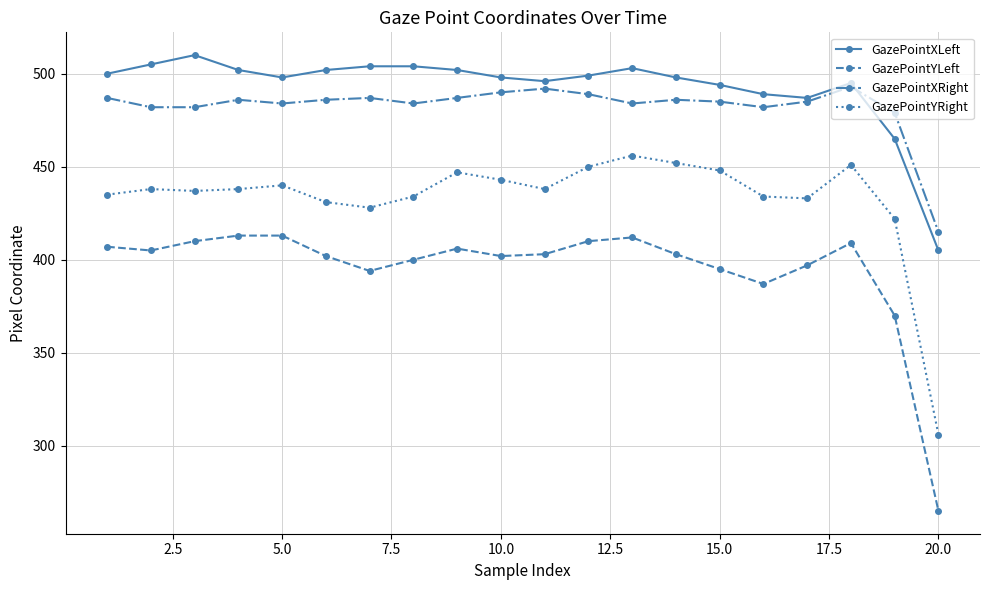

True or false: GazePointXLeft has more than 0 interior local peaks.

True